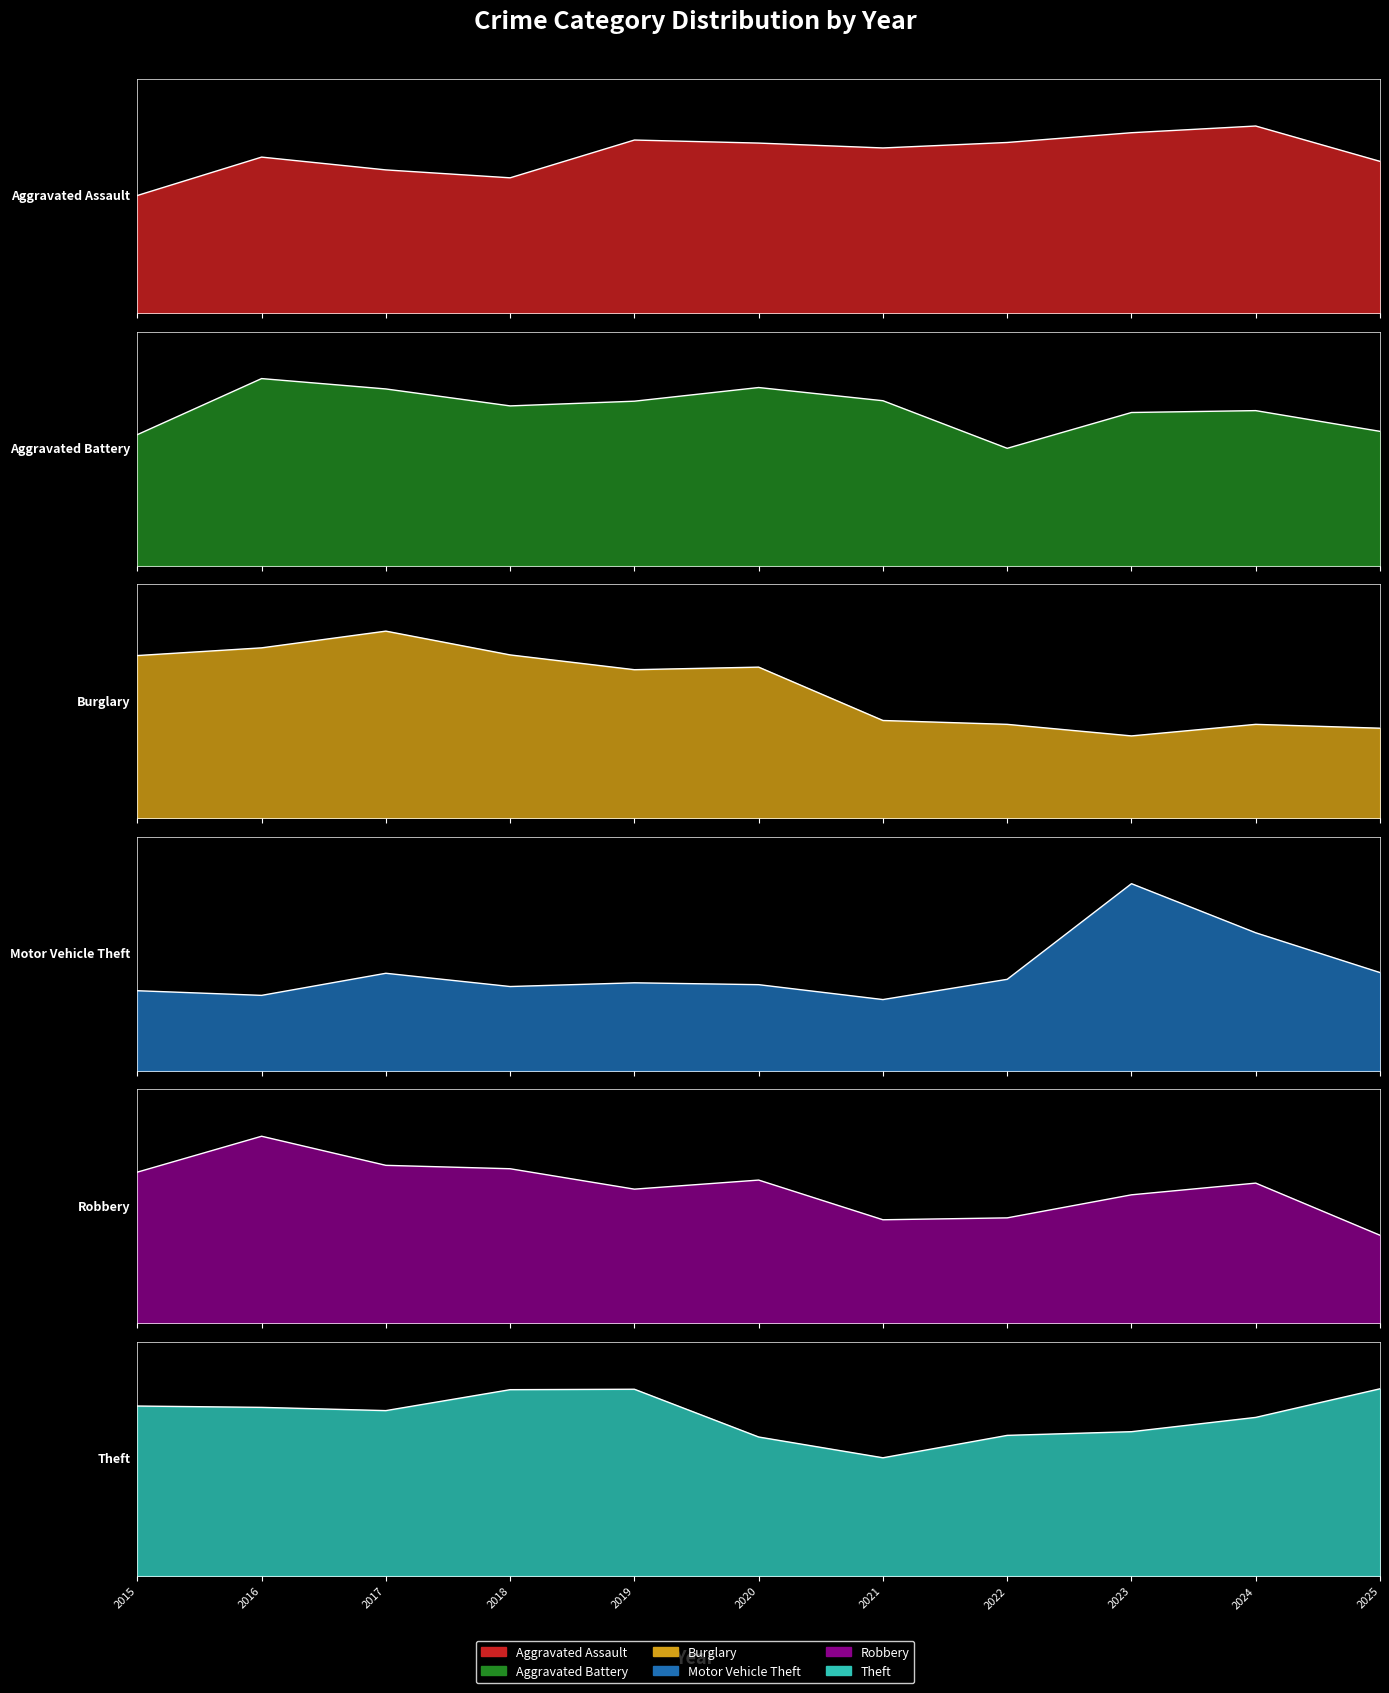

How many lines are shown in the chart?

6